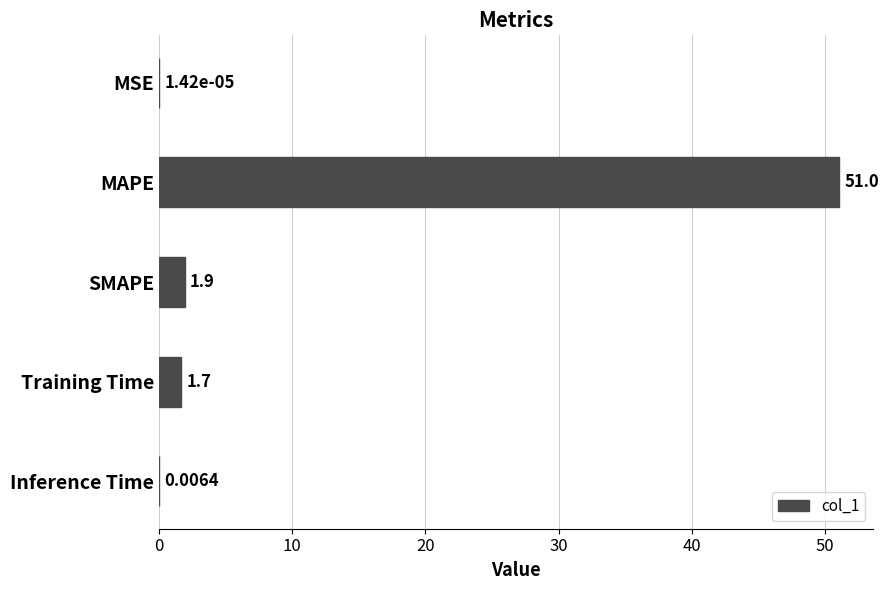

Where is the data nearest to the value 25?

SMAPE